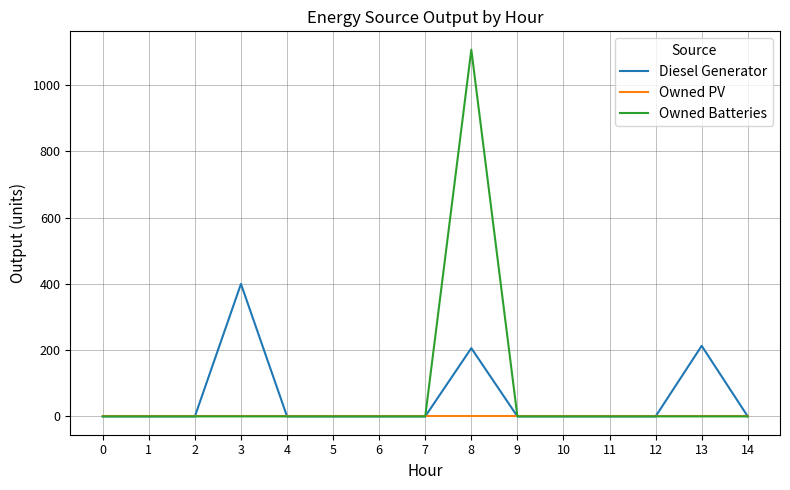

Rank the series by their average value, from highest to lowest.

Owned Batteries, Diesel Generator, Owned PV